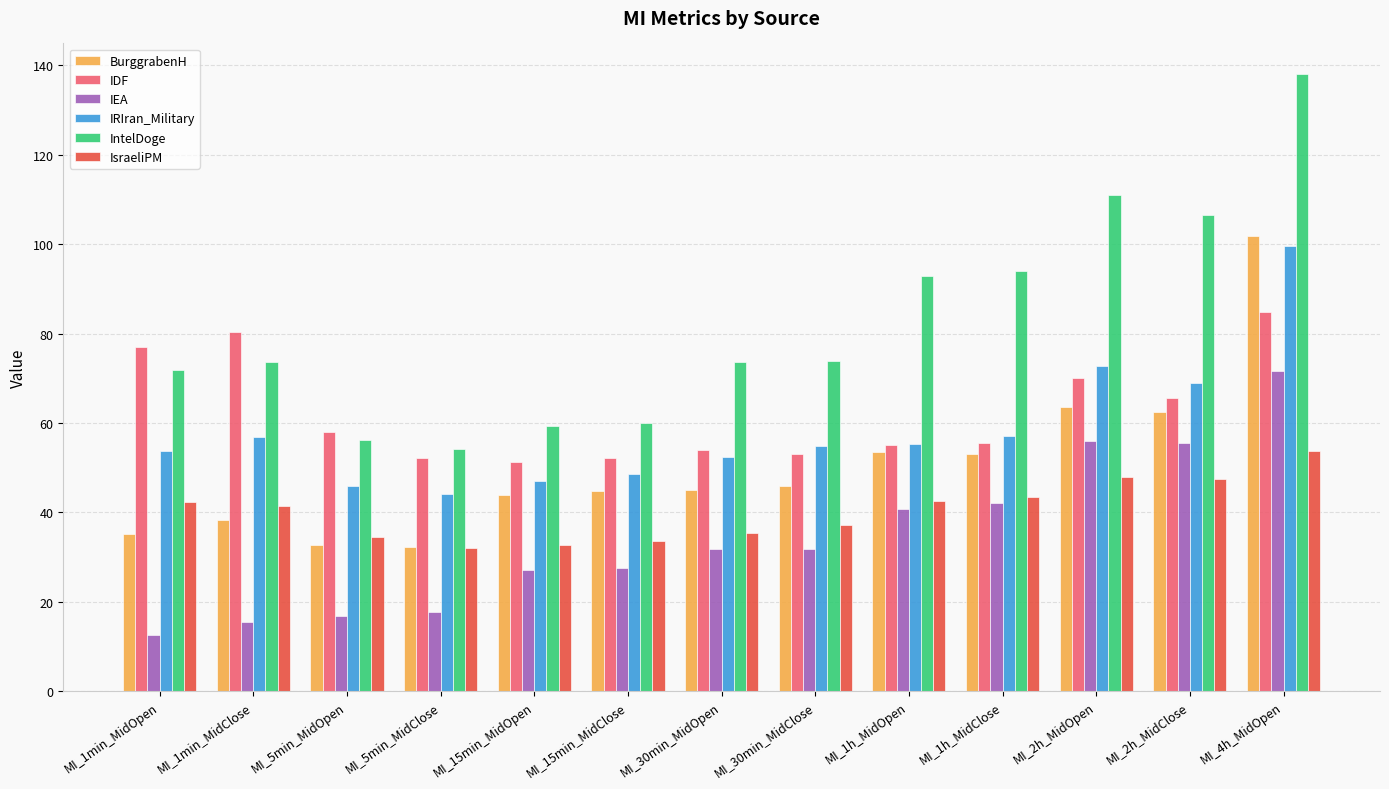

At which category is the sum across all series the highest?

MI_4h_MidOpen